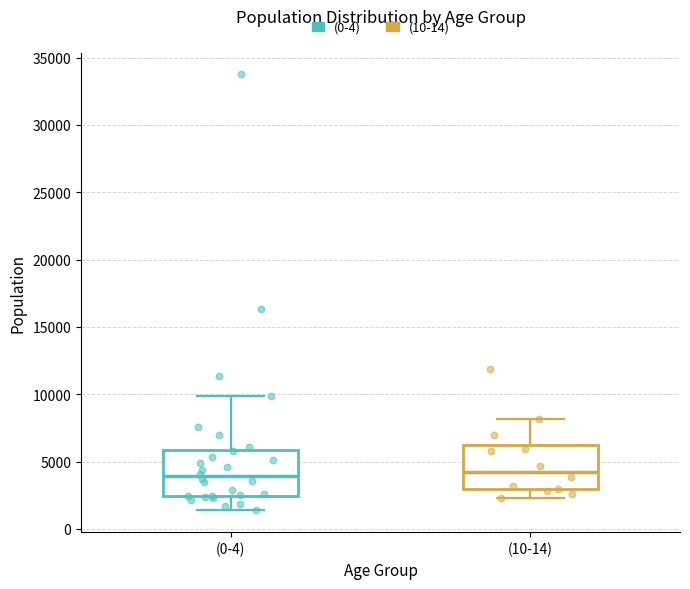

Where is the upper edge of the box for (10-14) on the y-axis? The values are not printed on the chart, so give them approximately, as read against the axis.

6000